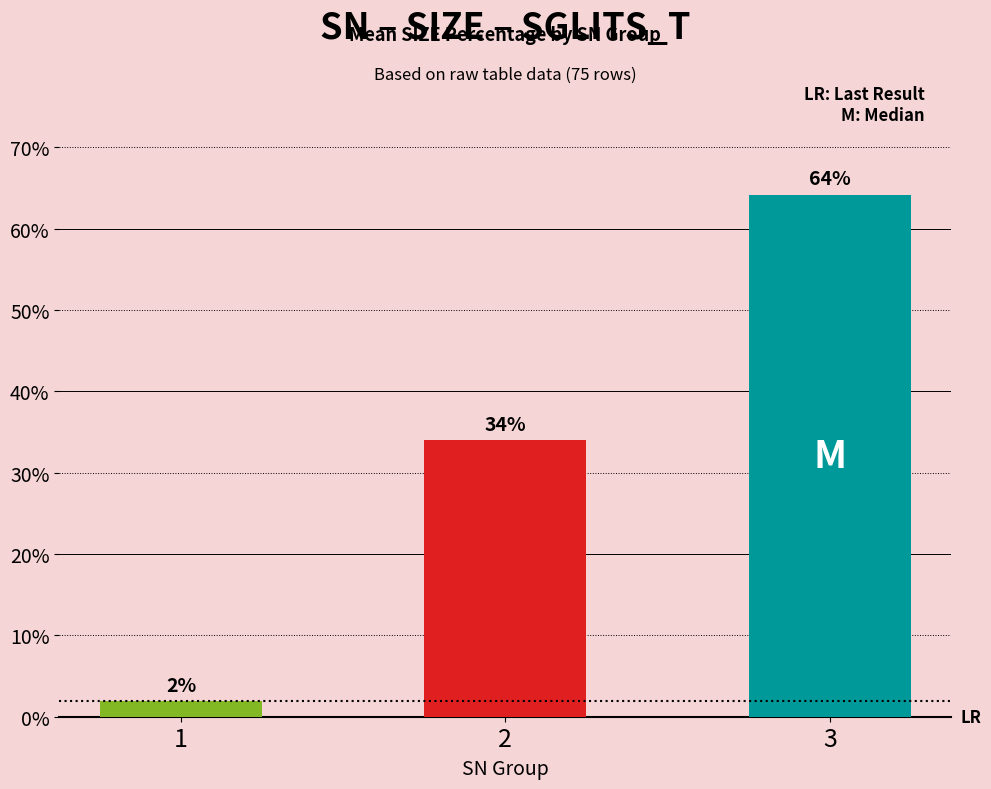

What is the greatest value displayed?

64.2